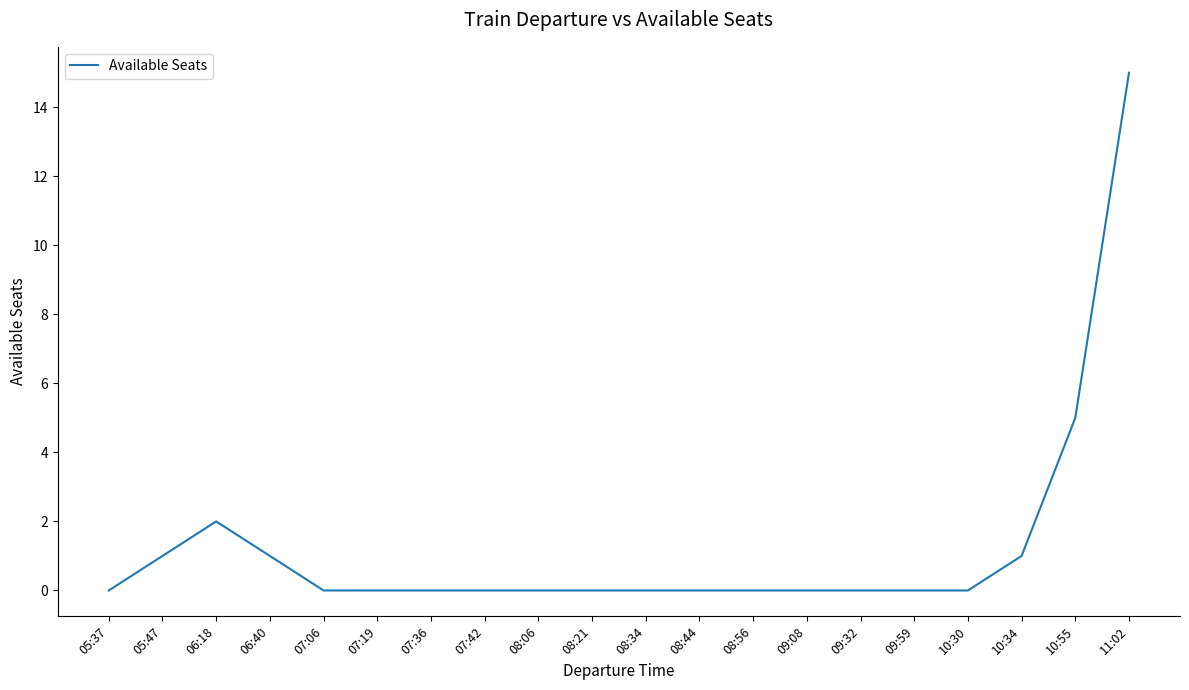

What position from the right is 08:06?

12